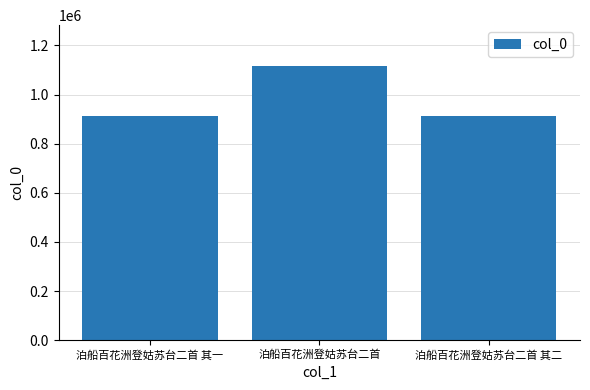

What is the smallest value displayed?

912939